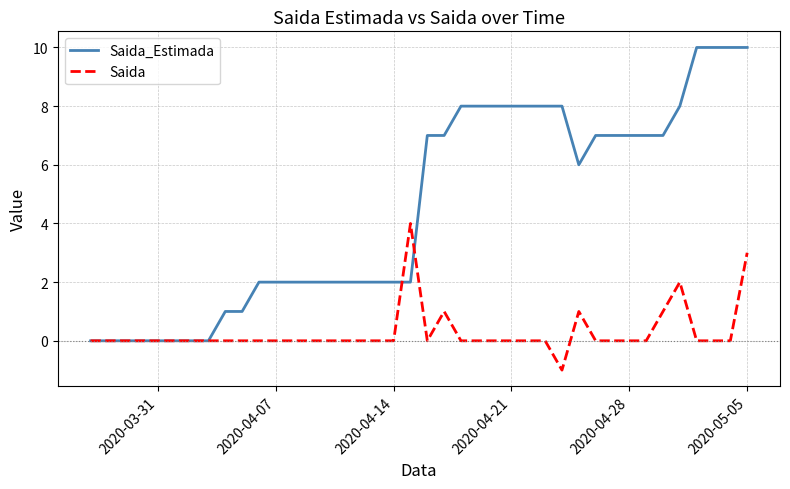

Which series has the largest total across all categories?

Saida_Estimada